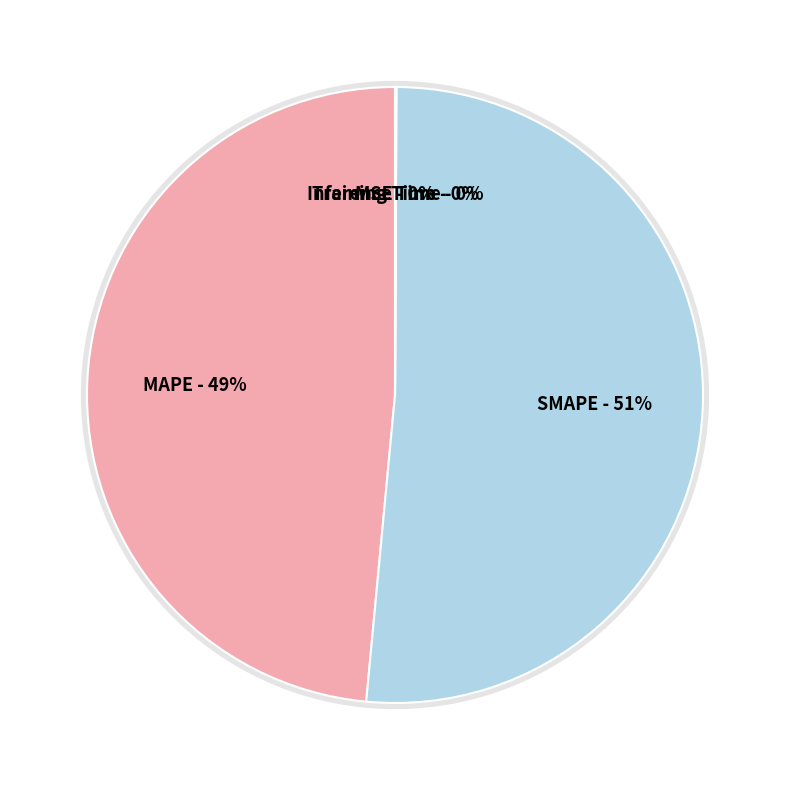

Combined, do MAPE and MSE account for over 50%?

No